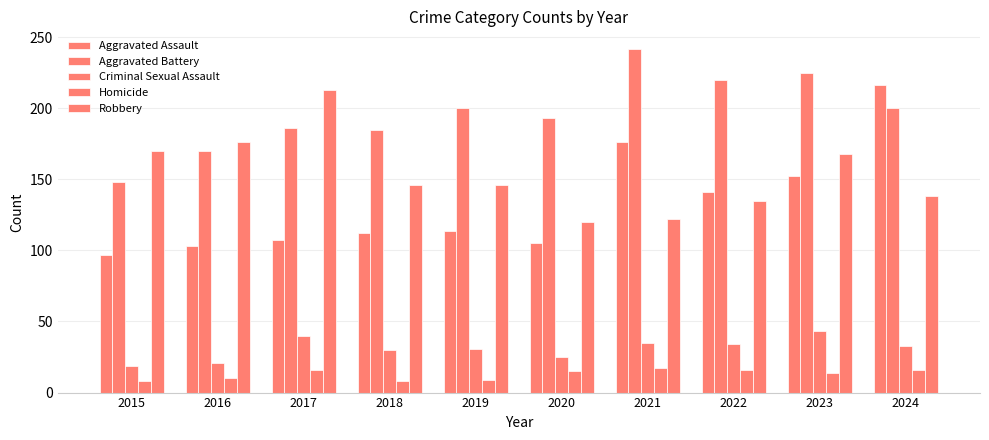

Where is Homicide nearest to the value 12?

2016